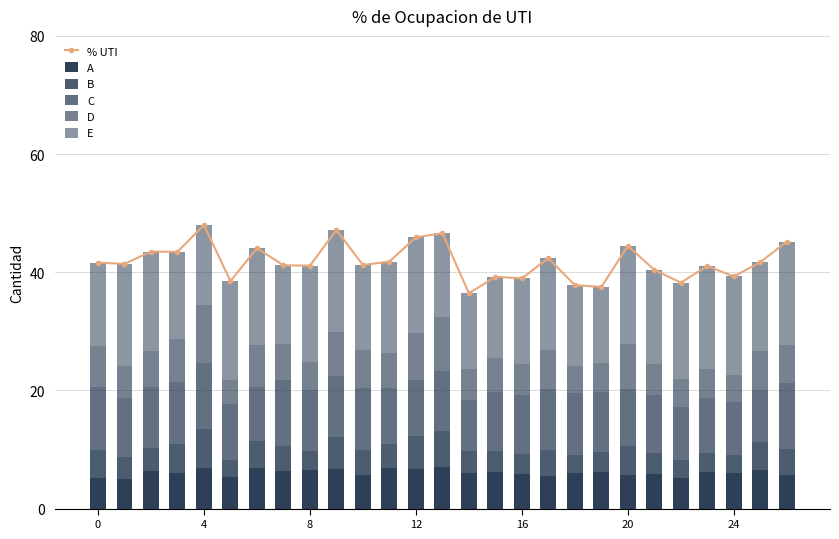

Rank the series by their maximum value, from lowest to highest.

B, A, D, C, E, % UTI